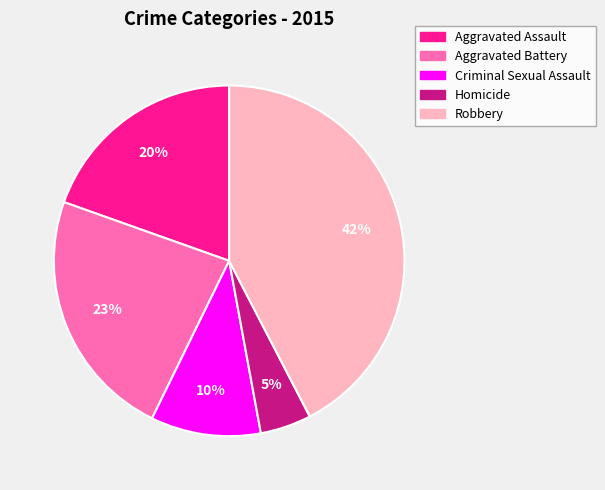

Which slice is the largest?

Robbery